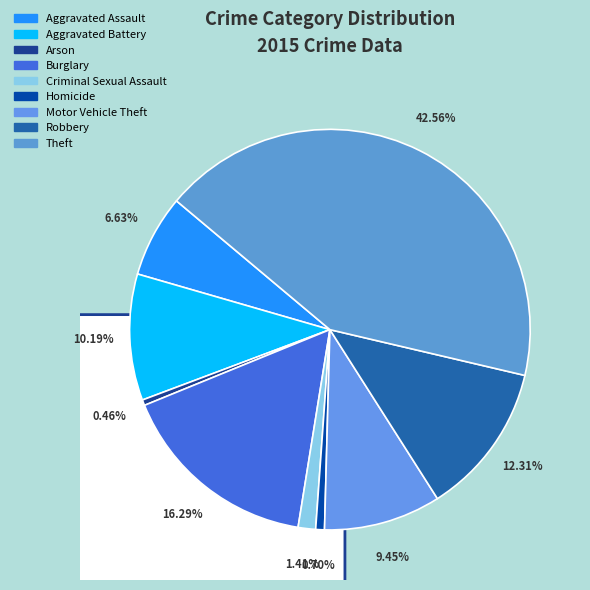

What percentage is NOT represented by Arson?

99.5%